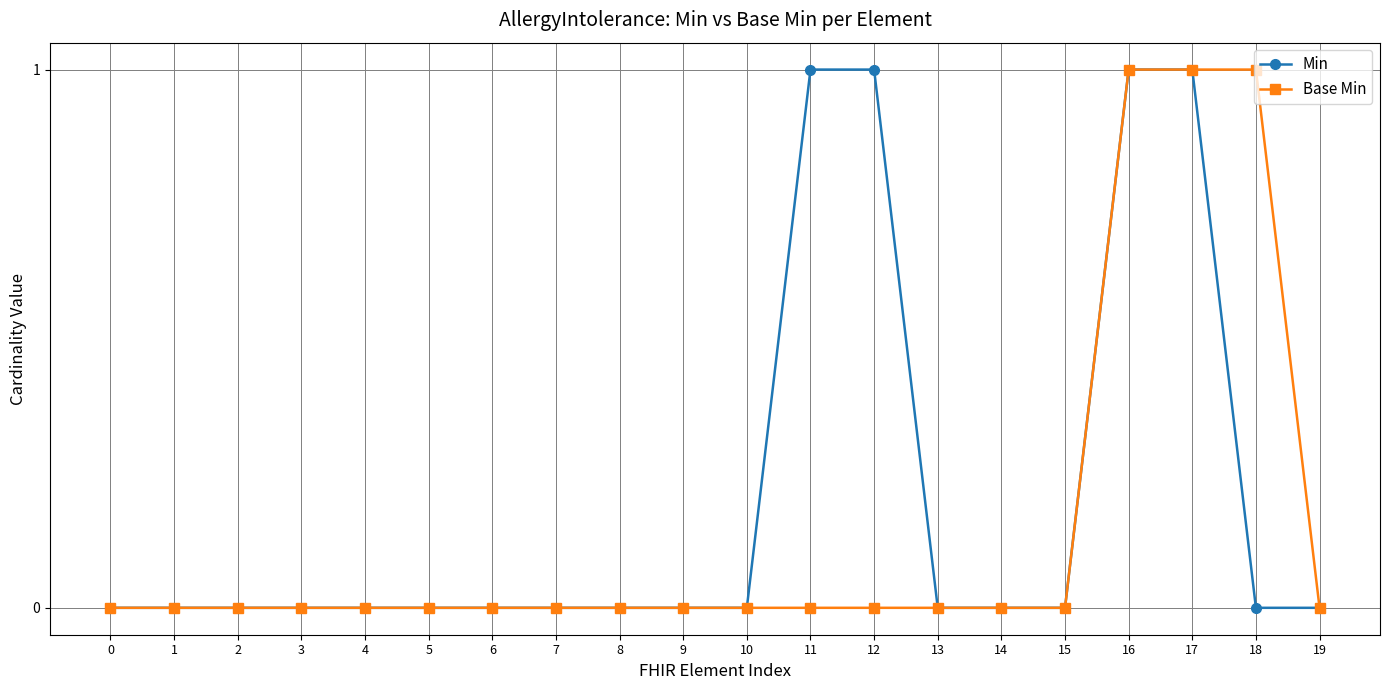

Is the value of Min at 8 greater than the value of Base Min at 18?

No